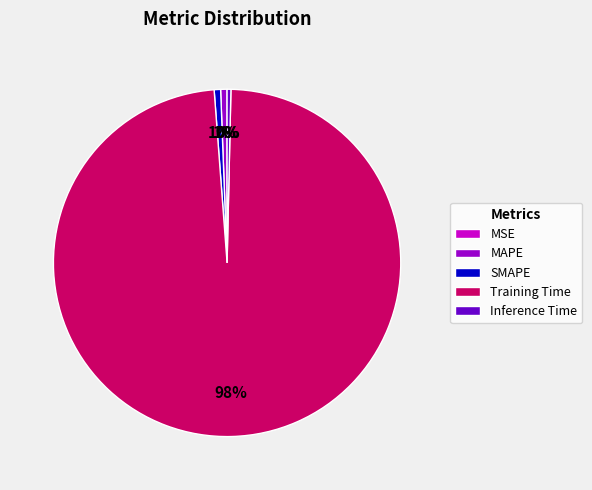

Which category accounts for the majority?

Training Time